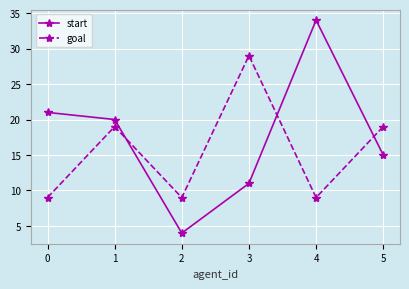

In goal, how many points are lower than both neighbors (excluding endpoints)?

2